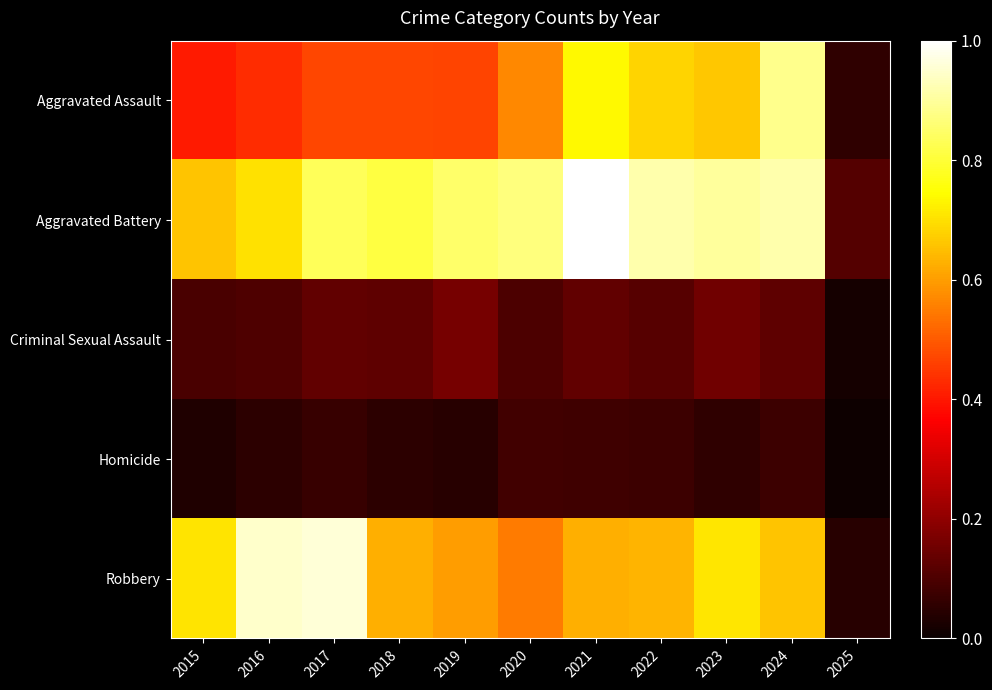

Which series changed the most between 2021 and 2022?

Aggravated Battery